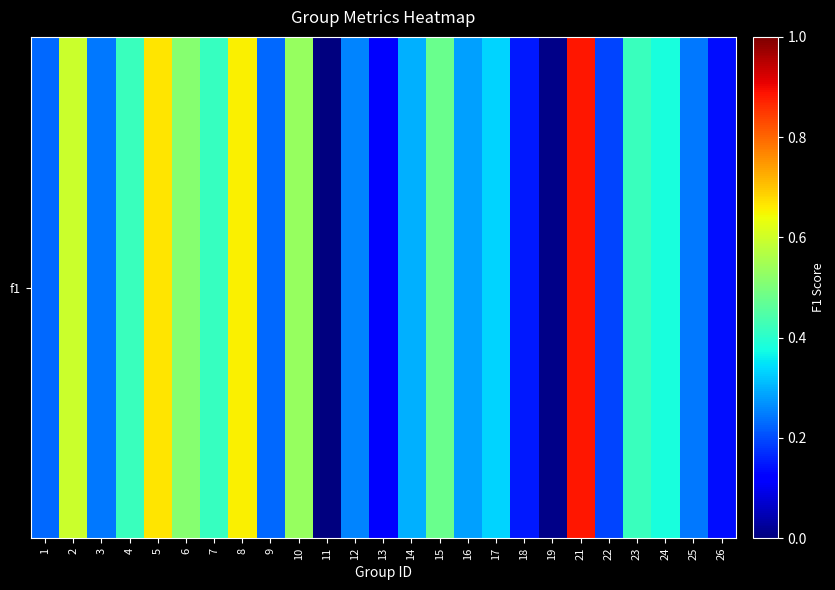

The chart shows a value of 0.9 at 21. True or false?

True